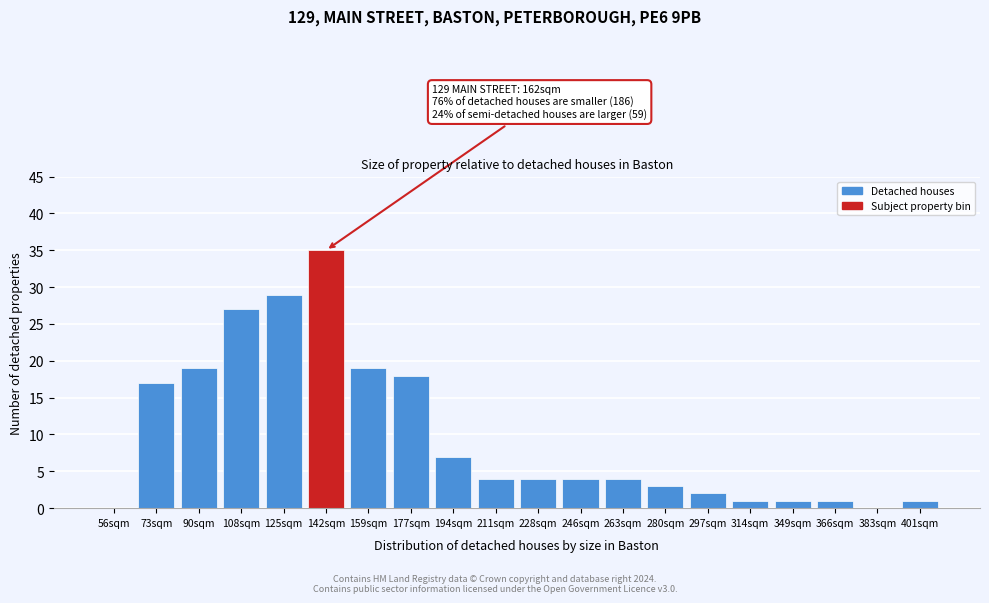

Reading left to right, list all the values displayed in this chart.

56sqm=0	73sqm=17	90sqm=19	108sqm=27	125sqm=29	142sqm=35	159sqm=19	177sqm=18	194sqm=7	211sqm=4	228sqm=4	246sqm=4	263sqm=4	280sqm=3	297sqm=2	314sqm=1	349sqm=1	366sqm=1	383sqm=0	401sqm=1